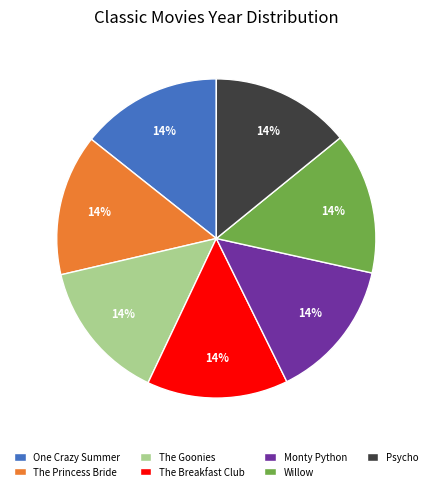

Count the number of slices in the pie.

7